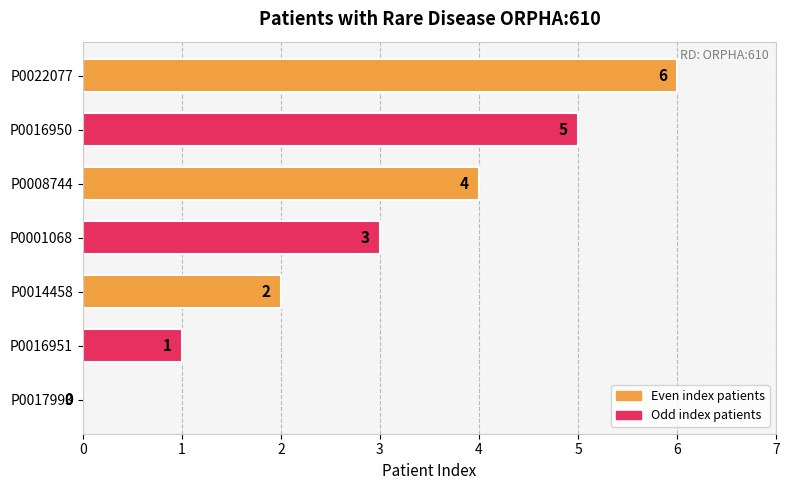

How many positive values are there?

6